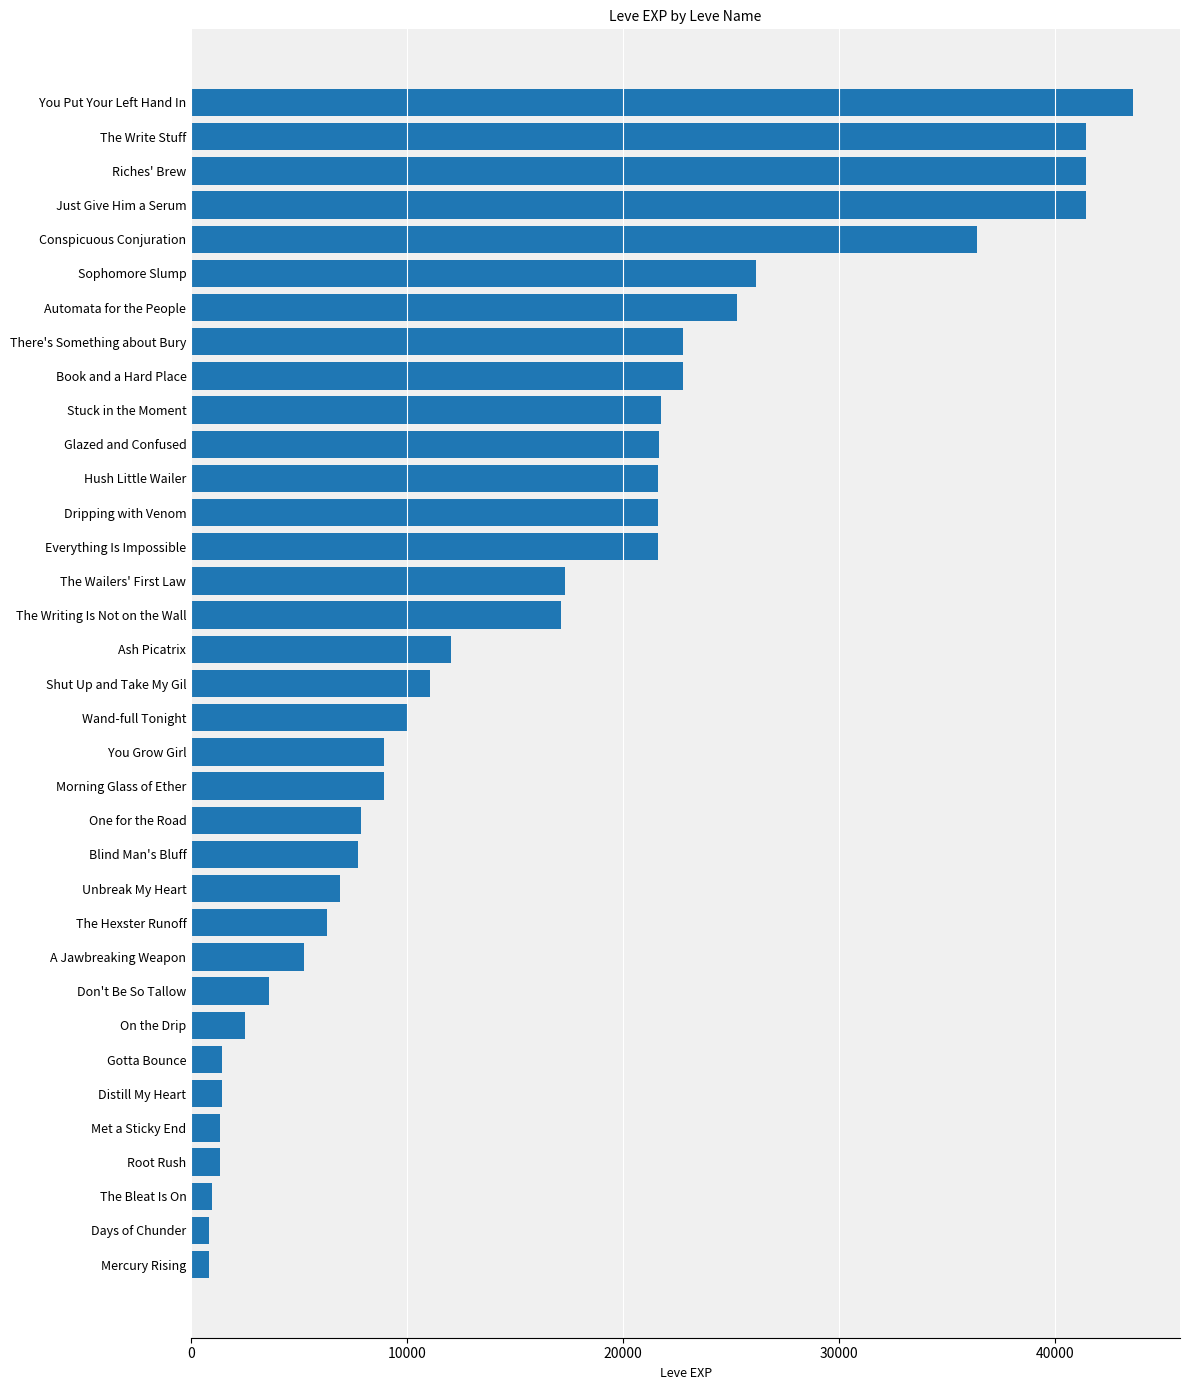

What is the greatest value displayed?

43600